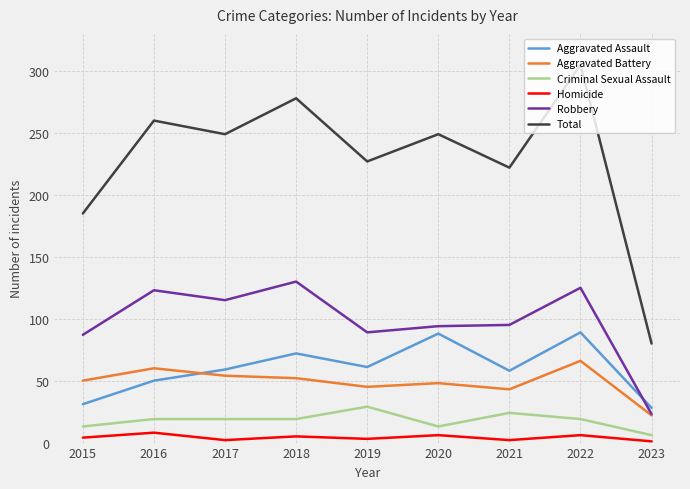

What is the average value of the Total series?

228